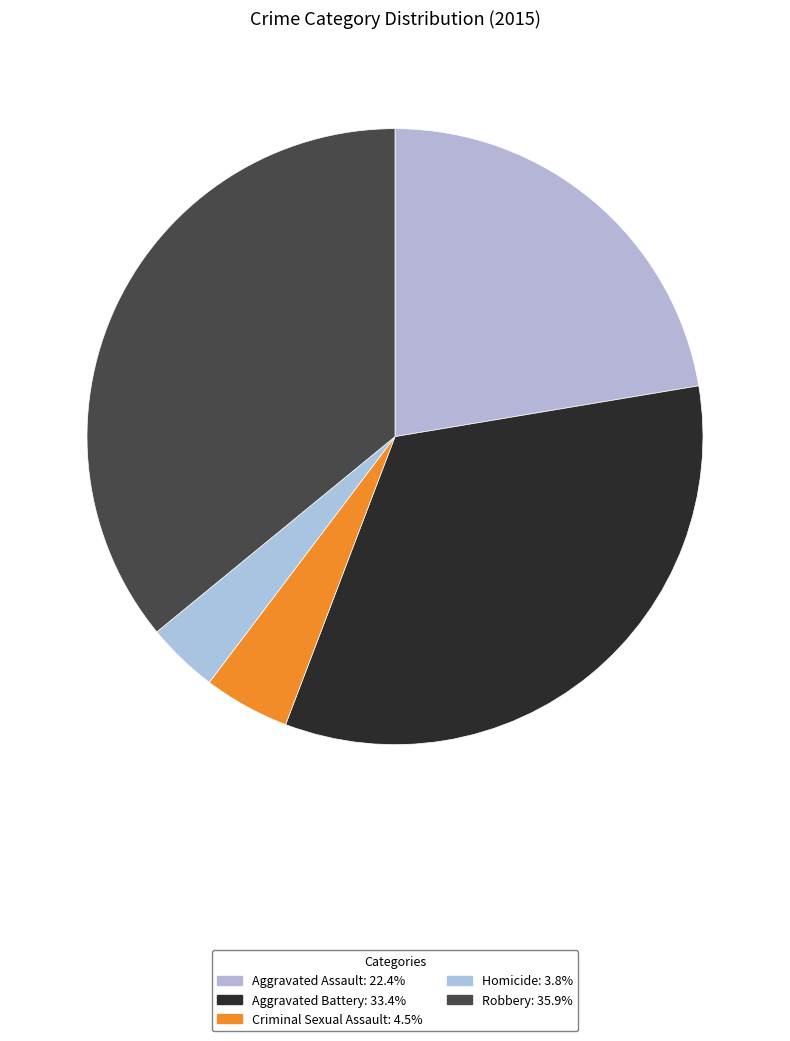

Rank the categories by value from highest to lowest.

Robbery, Aggravated Battery, Aggravated Assault, Criminal Sexual Assault, Homicide